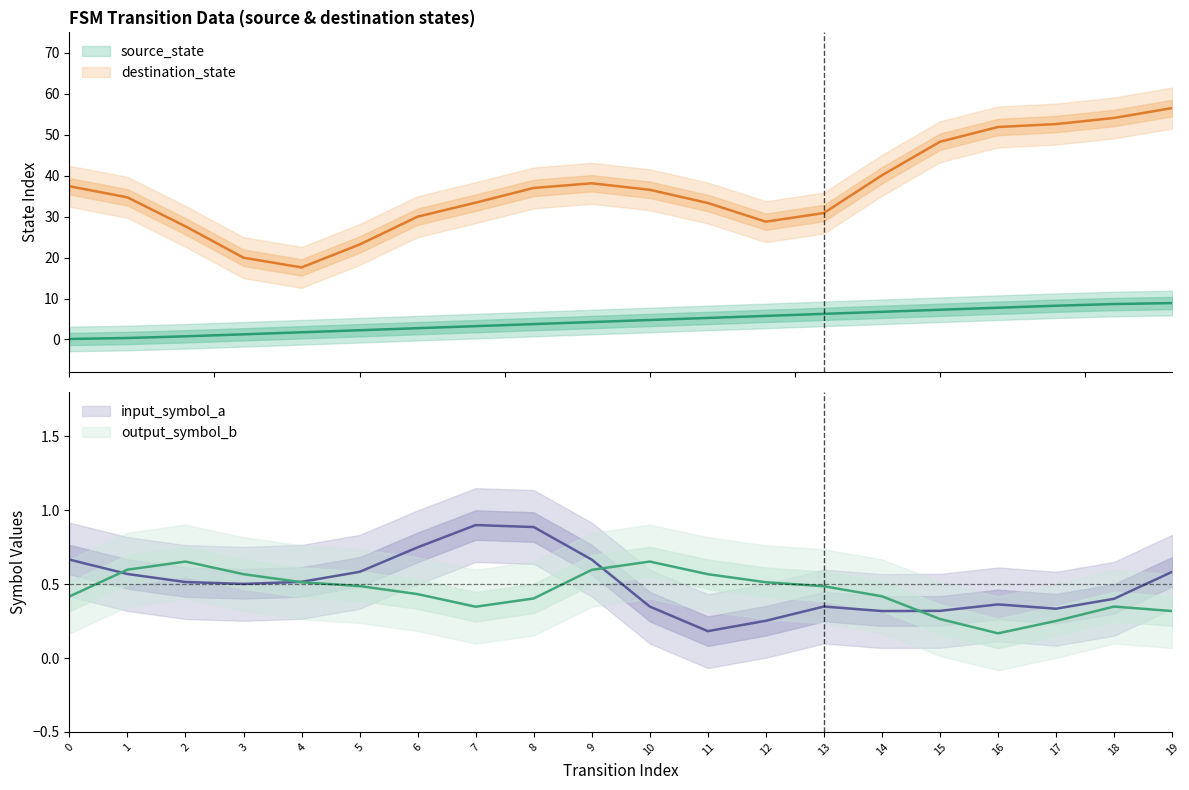

At which category is the sum across all series the highest?

19